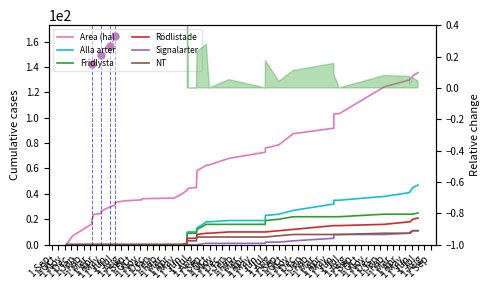

How many lines are shown in the chart?

6